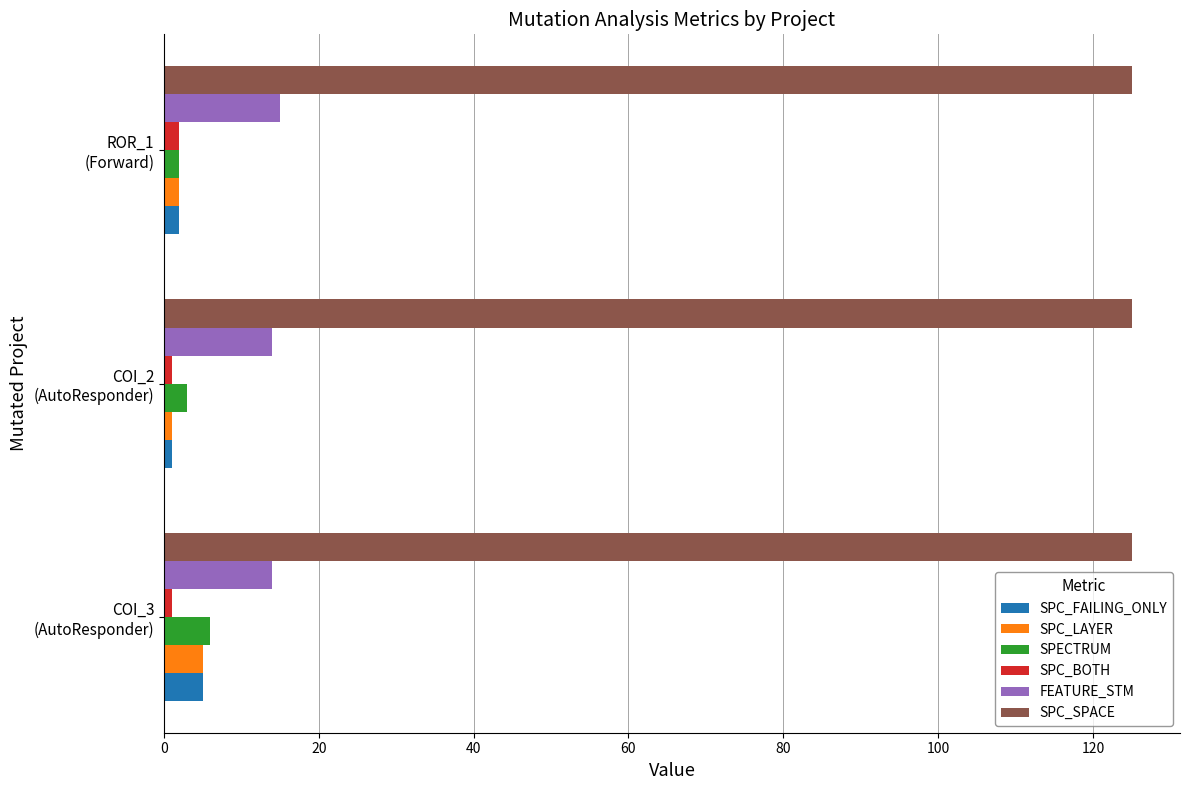

What is the average value of the SPC_LAYER series?

3